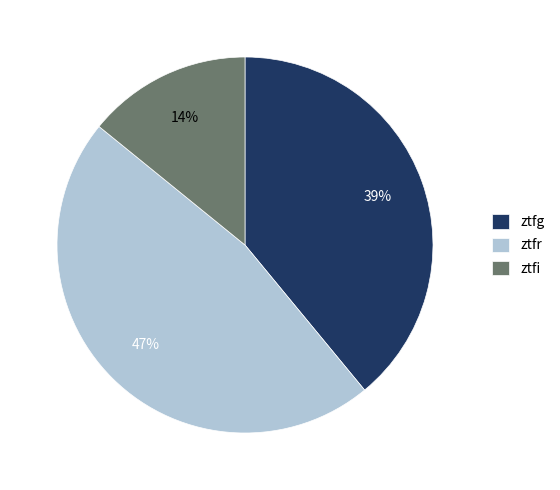

To the nearest percent, what is the difference between the ztfr and ztfg slice percentages?

8%